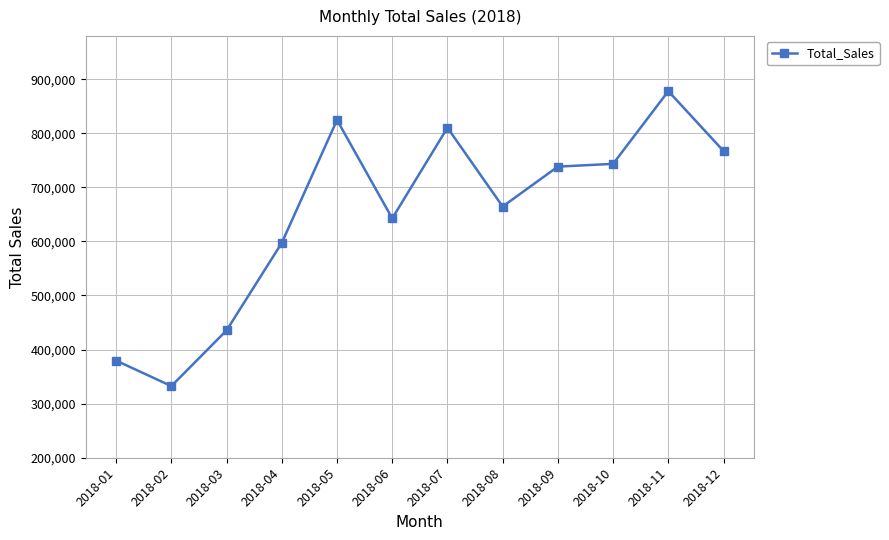

True or false: the data has more than 1 interior local peaks.

True